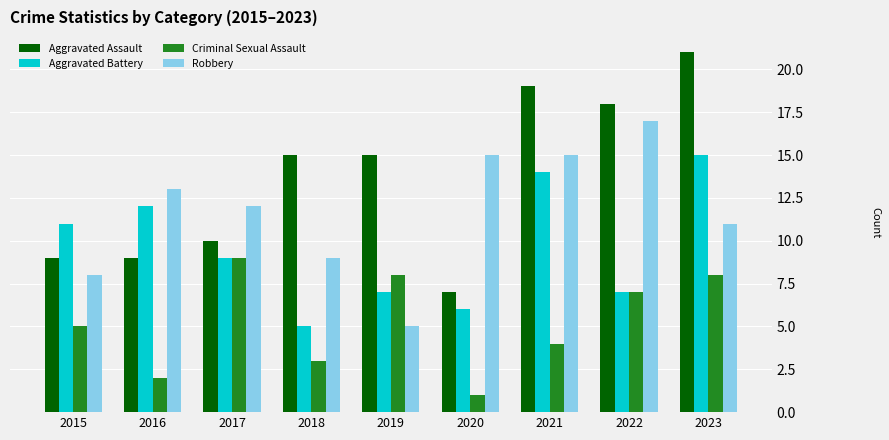

Reading left to right, list all the values displayed in this chart.

Aggravated Assault: 2015=9	2016=9	2017=10	2018=15	2019=15	2020=7	2021=19	2022=18	2023=21
Aggravated Battery: 2015=11	2016=12	2017=9	2018=5	2019=7	2020=6	2021=14	2022=7	2023=15
Criminal Sexual Assault: 2015=5	2016=2	2017=9	2018=3	2019=8	2020=1	2021=4	2022=7	2023=8
Robbery: 2015=8	2016=13	2017=12	2018=9	2019=5	2020=15	2021=15	2022=17	2023=11